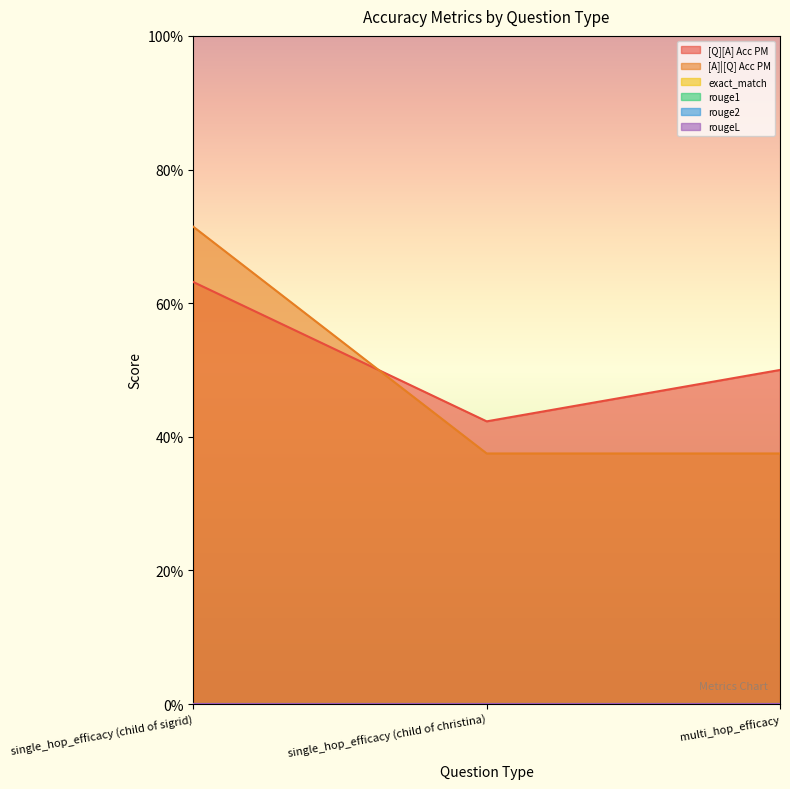

Read the [A]|[Q] Acc PM value at single_hop_efficacy (child of christina).

0.4